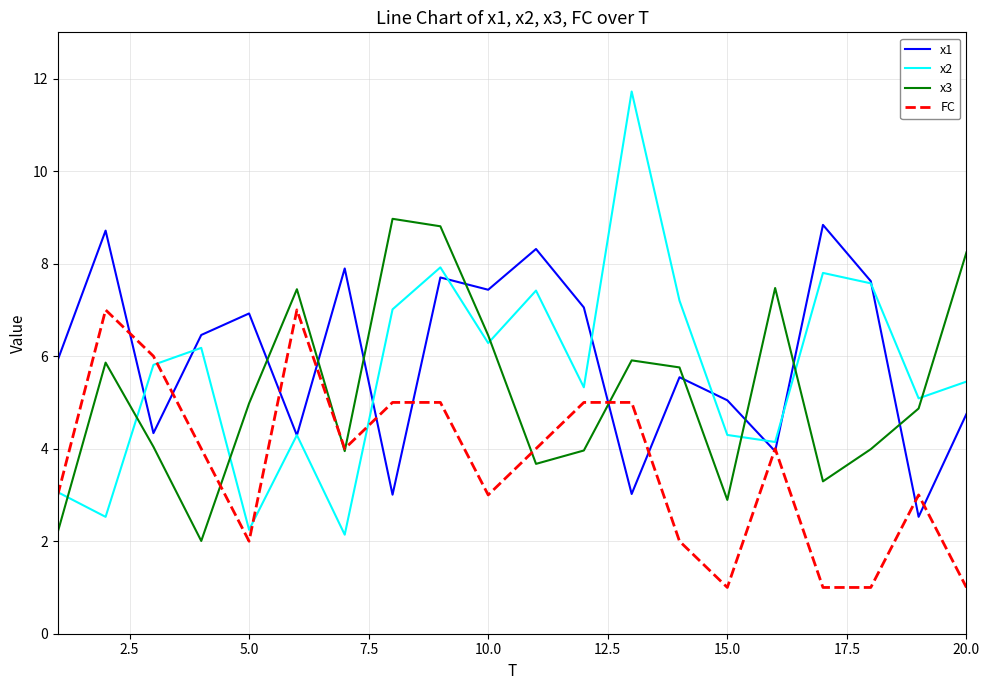

What is the minimum value shown in the chart?

1.0